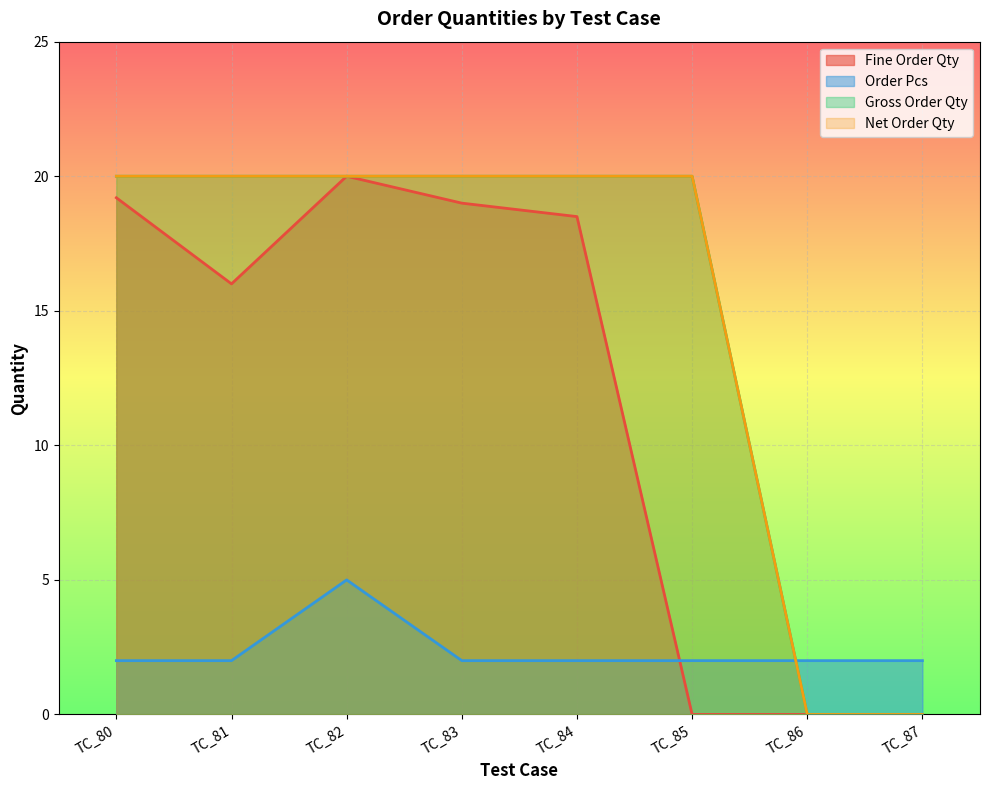

What is the approximate value of Net Order Qty at TC_85?

20.0